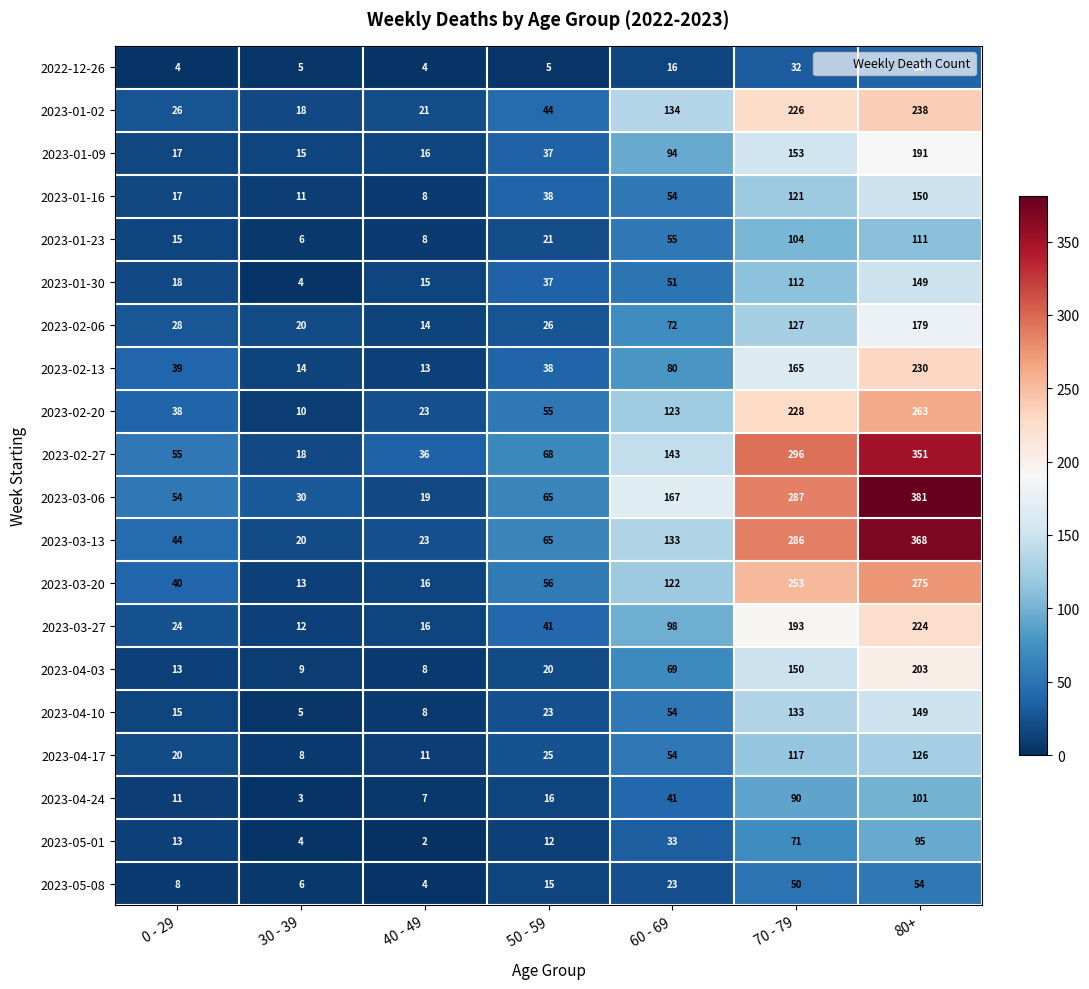

Where is 2023-04-17 nearest to the value 67?

60 - 69